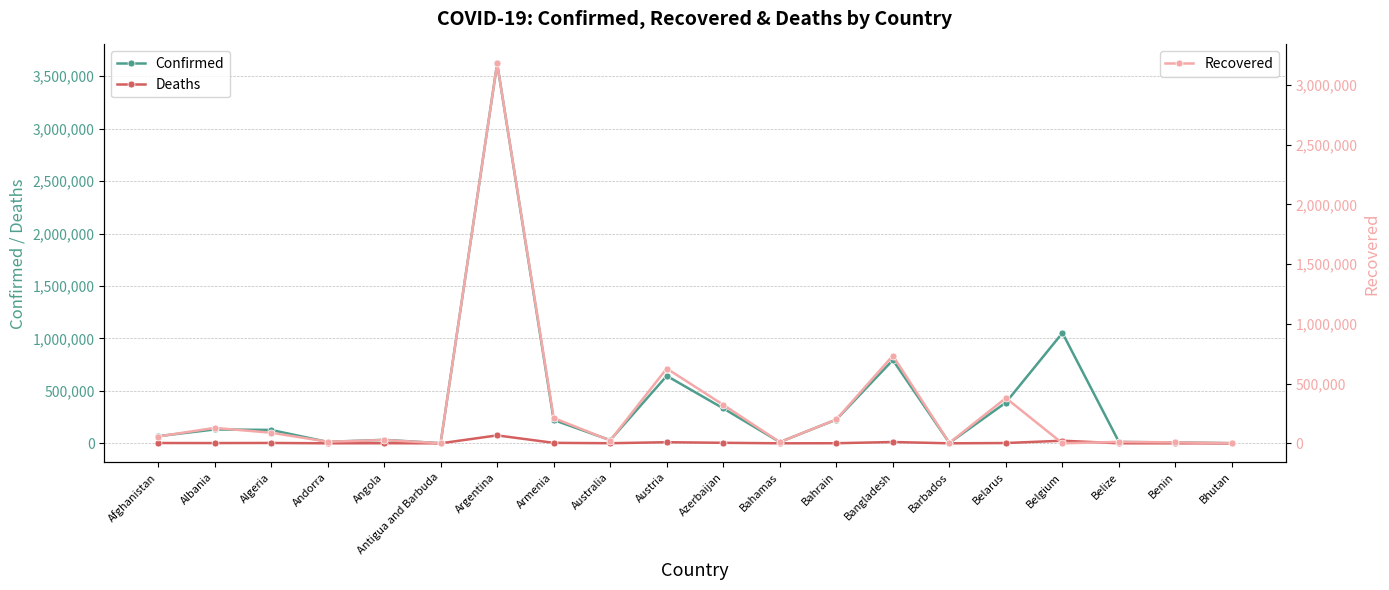

What is the maximum value shown in the chart?

3622135